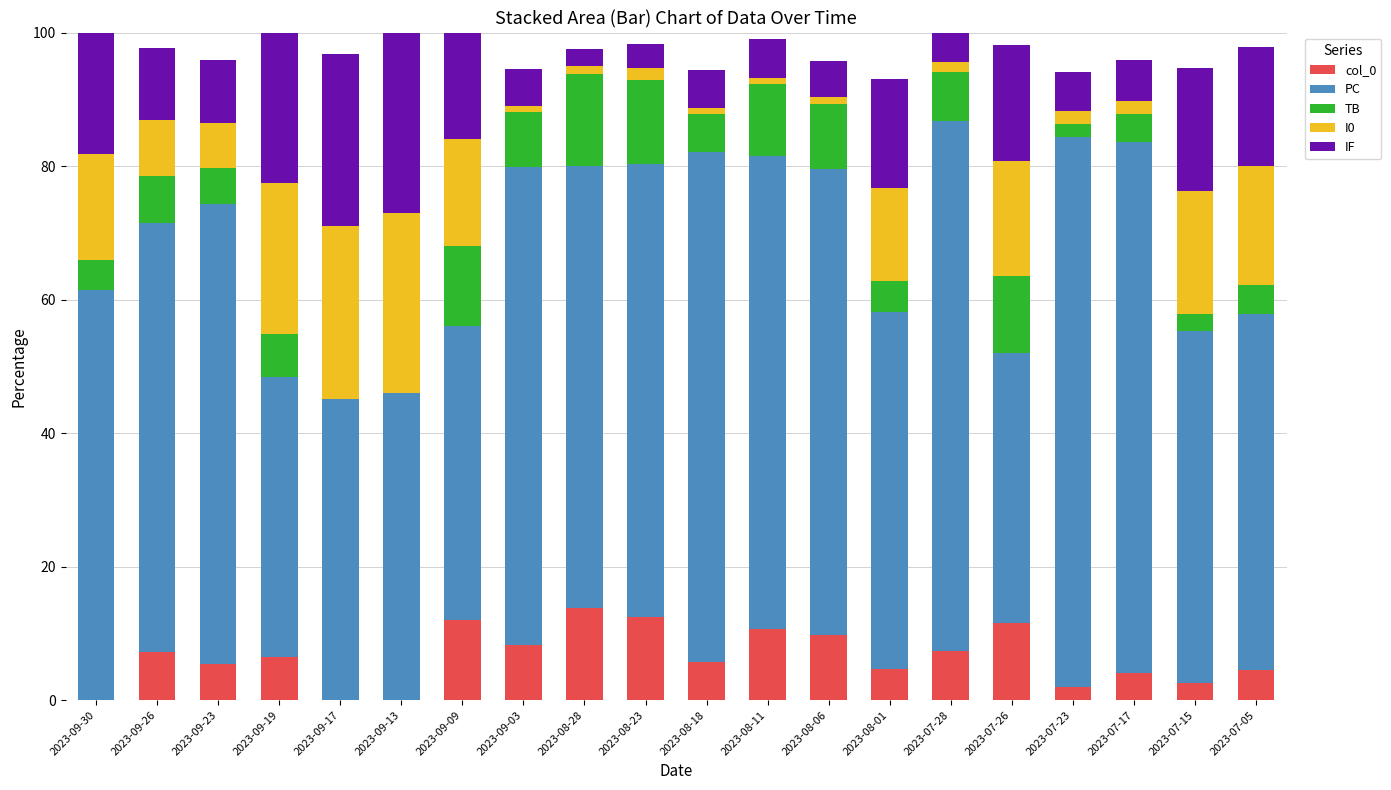

What is the total value across all series at 2023-08-01?

93.0